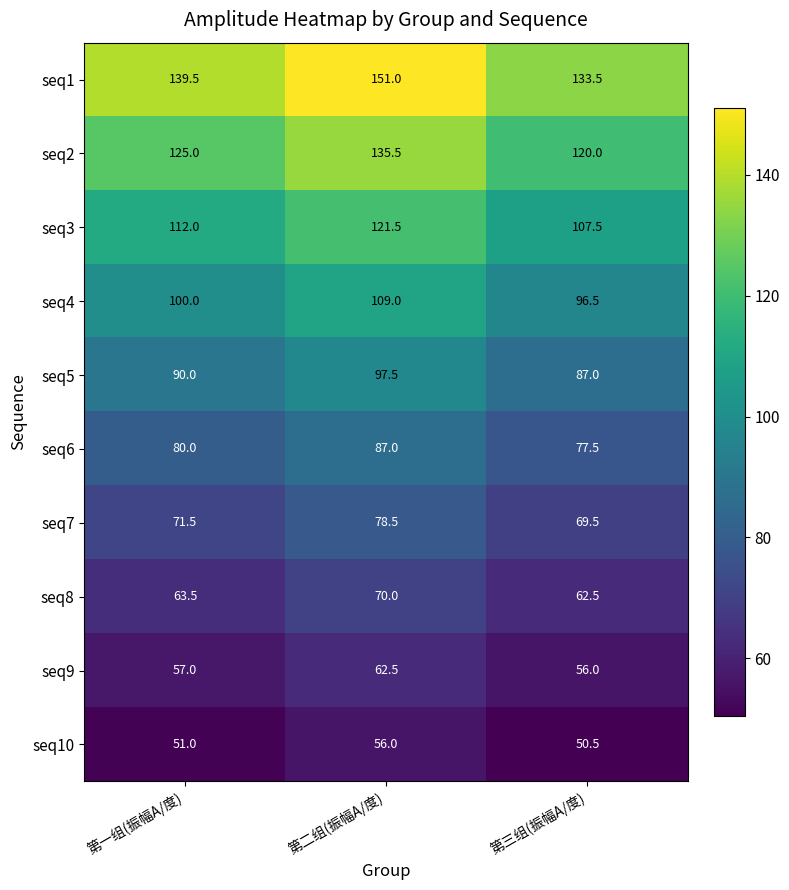

Reading right to left, what are all the values shown in this chart?

seq1: 第三组(振幅A/度)=133.5	第二组(振幅A/度)=151.0	第一组(振幅A/度)=139.5
seq2: 第三组(振幅A/度)=120.0	第二组(振幅A/度)=135.5	第一组(振幅A/度)=125.0
seq3: 第三组(振幅A/度)=107.5	第二组(振幅A/度)=121.5	第一组(振幅A/度)=112.0
seq4: 第三组(振幅A/度)=96.5	第二组(振幅A/度)=109.0	第一组(振幅A/度)=100.0
seq5: 第三组(振幅A/度)=87.0	第二组(振幅A/度)=97.5	第一组(振幅A/度)=90.0
seq6: 第三组(振幅A/度)=77.5	第二组(振幅A/度)=87.0	第一组(振幅A/度)=80.0
seq7: 第三组(振幅A/度)=69.5	第二组(振幅A/度)=78.5	第一组(振幅A/度)=71.5
seq8: 第三组(振幅A/度)=62.5	第二组(振幅A/度)=70.0	第一组(振幅A/度)=63.5
seq9: 第三组(振幅A/度)=56.0	第二组(振幅A/度)=62.5	第一组(振幅A/度)=57.0
seq10: 第三组(振幅A/度)=50.5	第二组(振幅A/度)=56.0	第一组(振幅A/度)=51.0